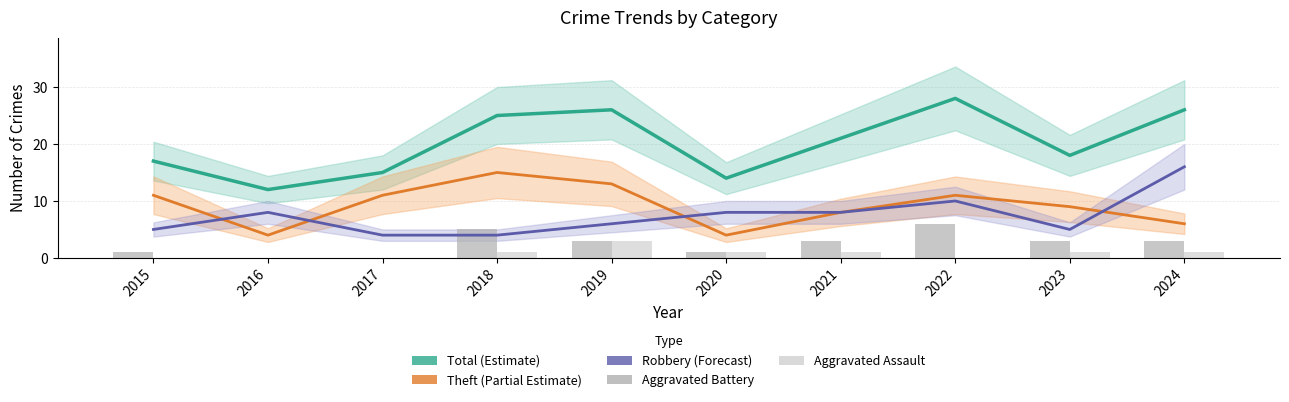

How many Aggravated Assault values are between 0 and 1?

9